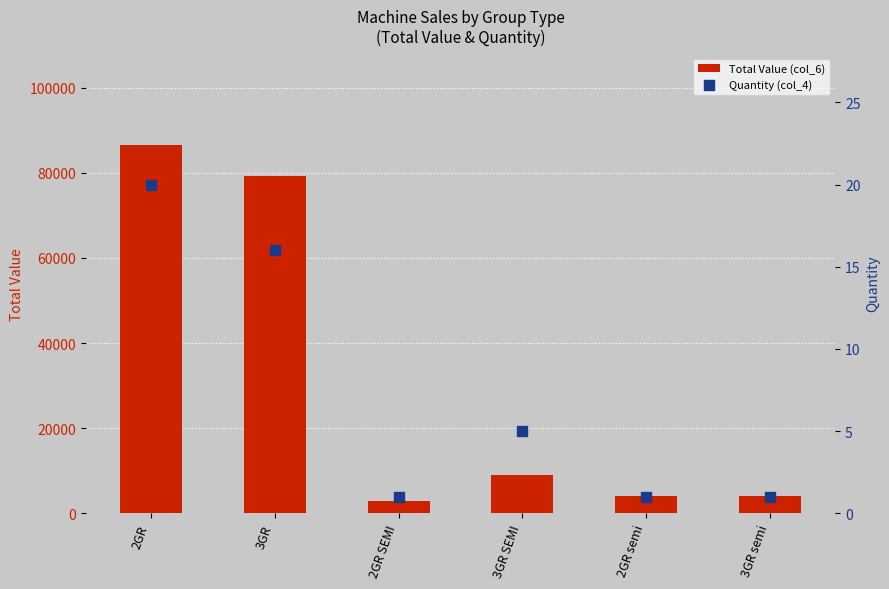

At how many categories does at least one series exceed 34053?

2